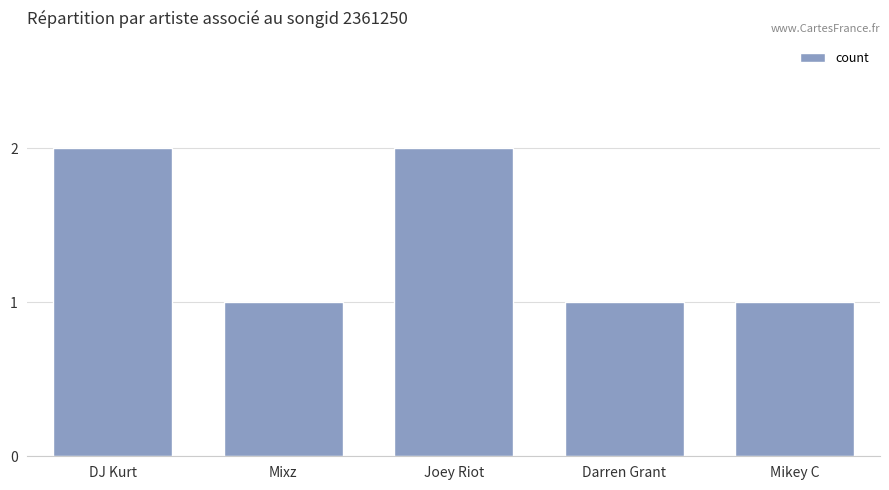

Reading right to left, extract all data points from this chart.

1	1	2	1	2